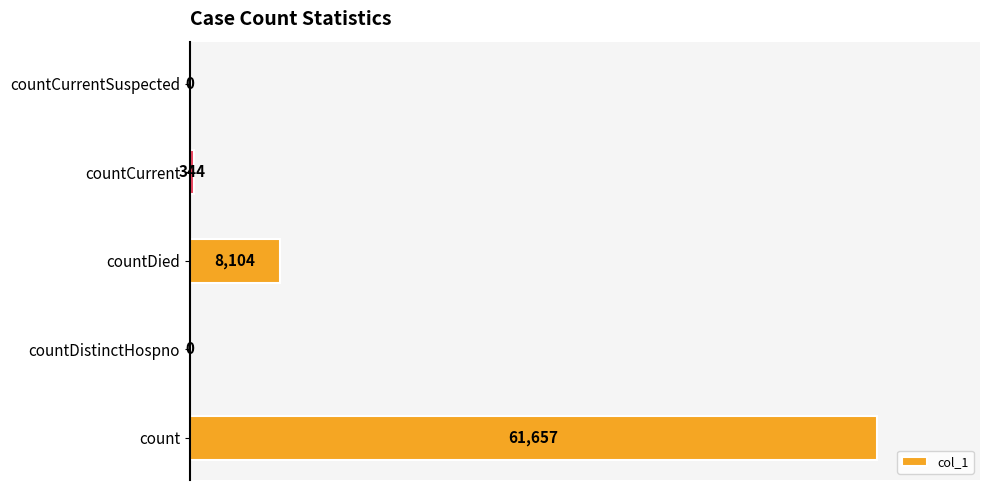

Which category has the highest value across all series?

count